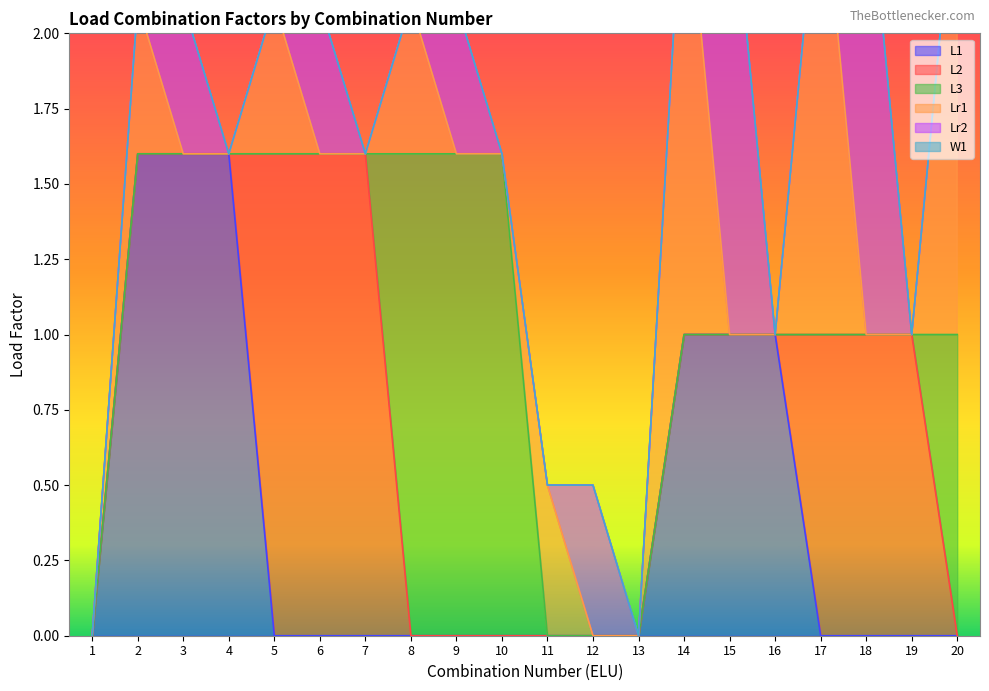

How many series are shown in this chart?

6